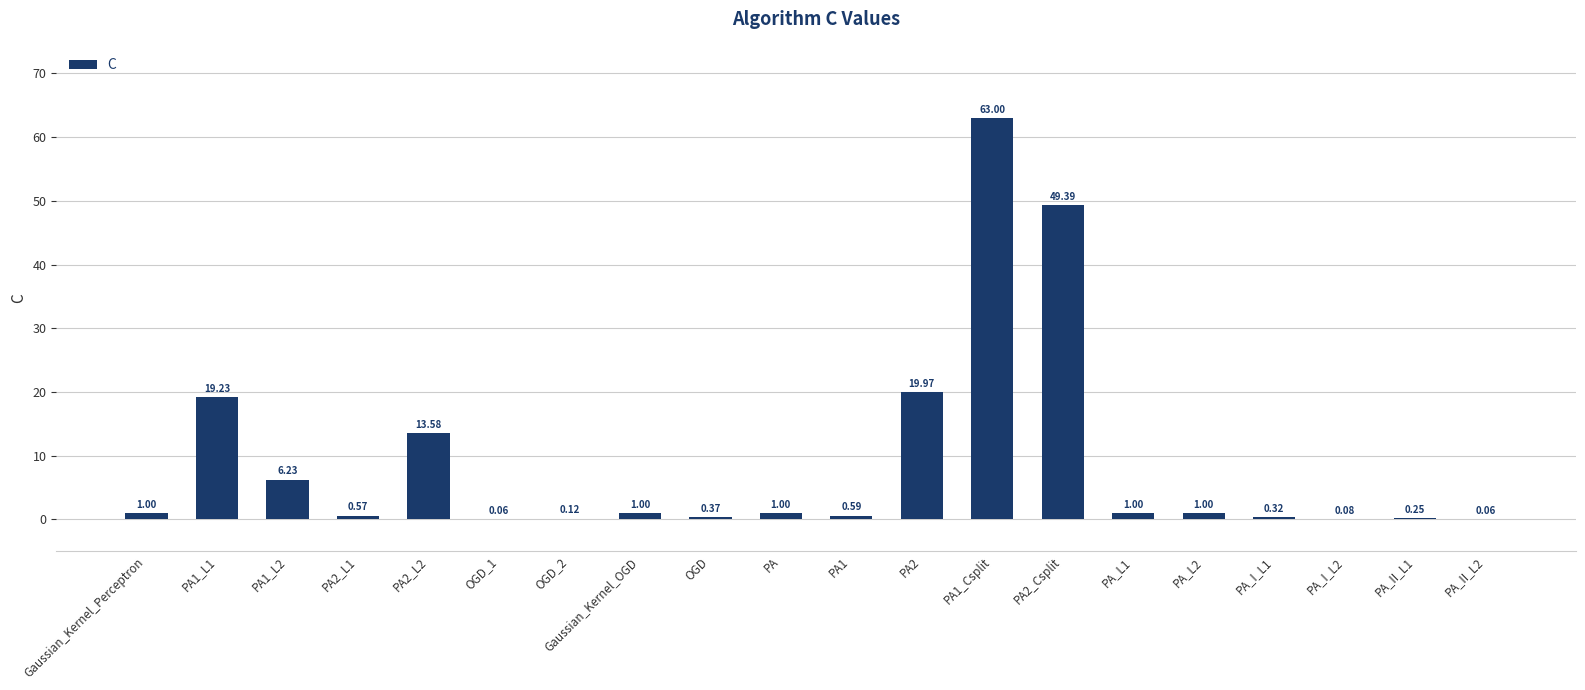

What is the sum of all values?

178.8